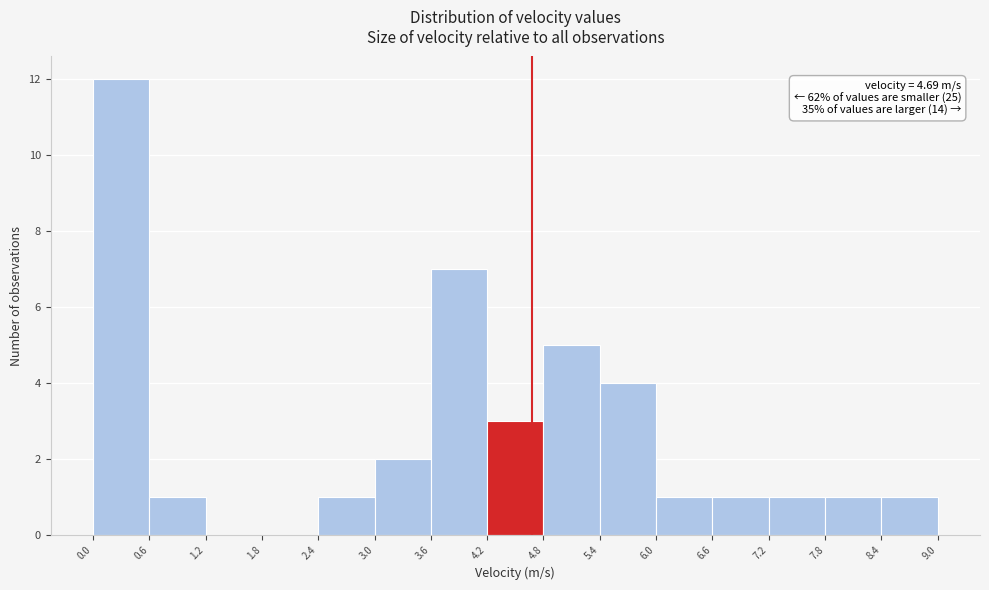

Over which range of the x-axis is the bar tallest?

0.0 to 0.6